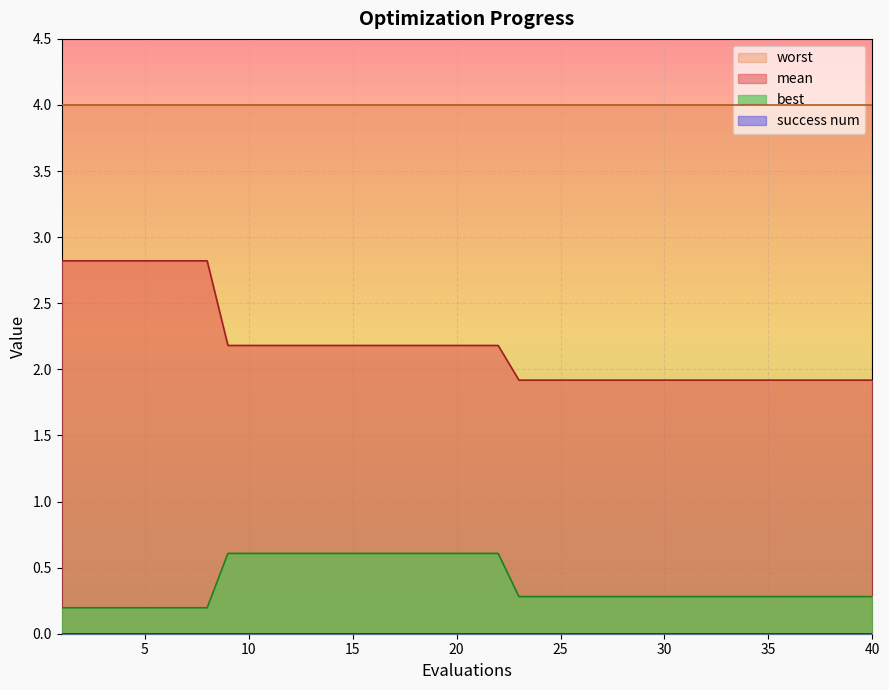

What is the sum of all best values?

15.1